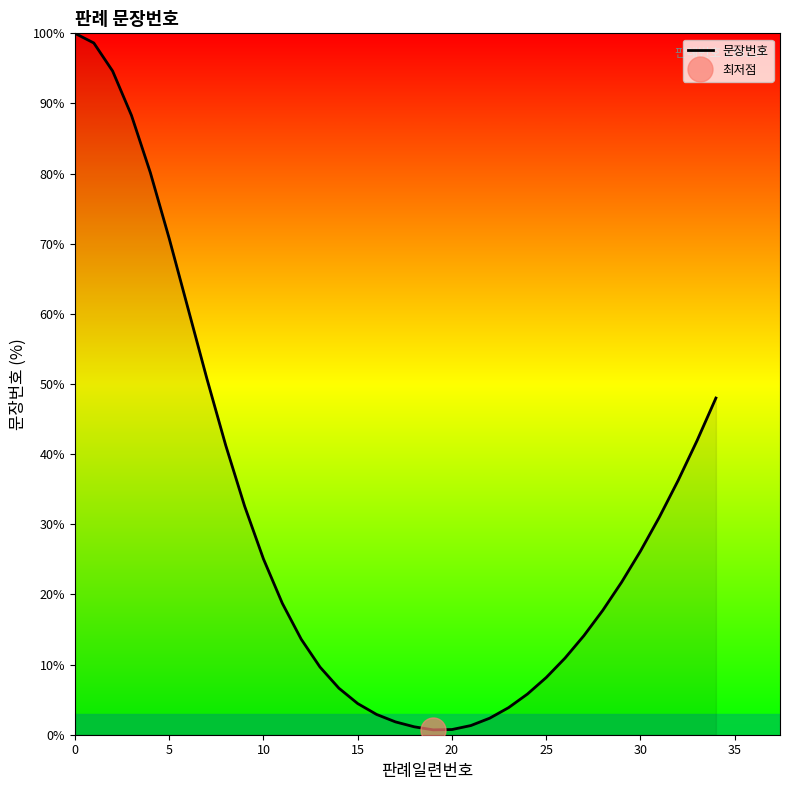

What is the maximum value shown in the chart?

100.0